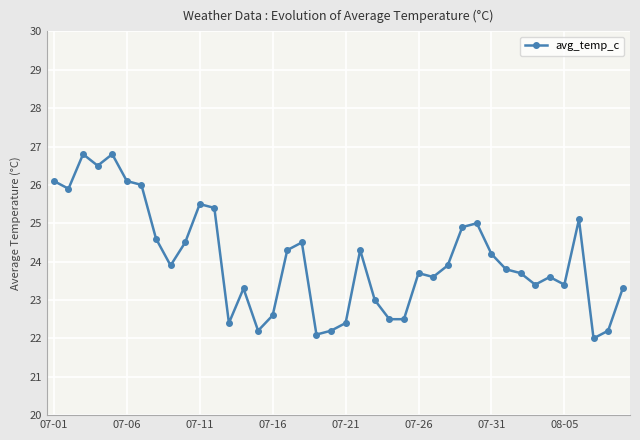

What is the value of the 34th point from the left?

23.4